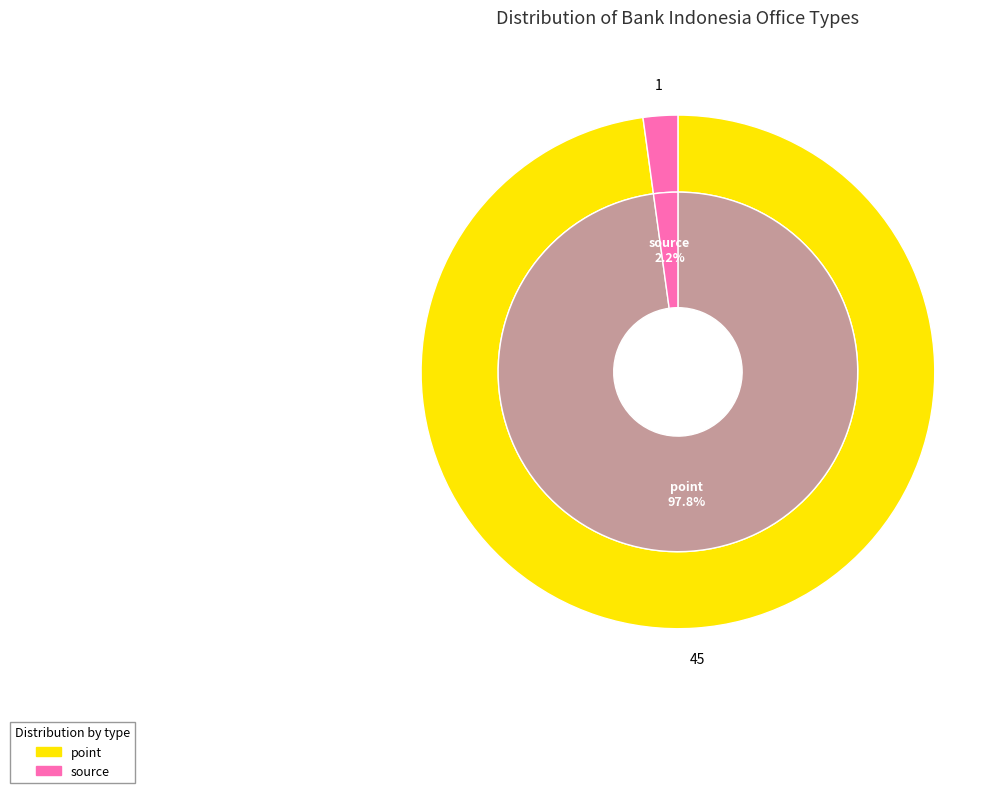

What percentage do point and source together represent?

100.0%